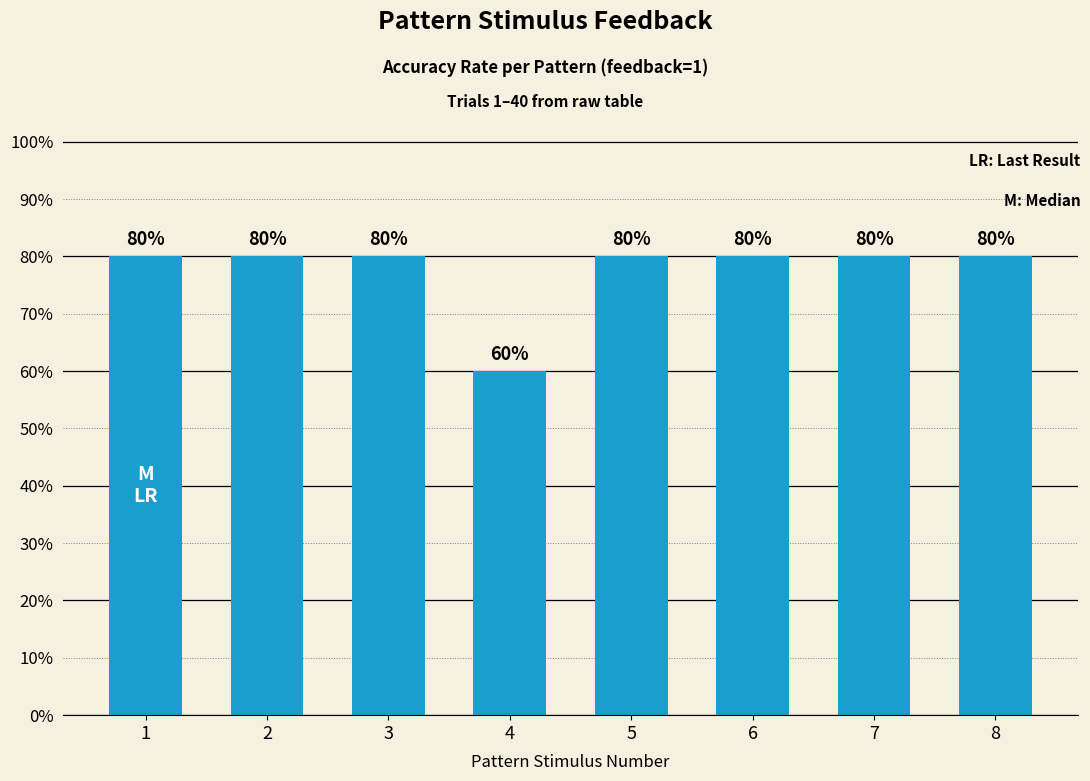

Reading right to left, list all the values displayed in this chart.

8=80	7=80	6=80	5=80	4=60	3=80	2=80	1=80